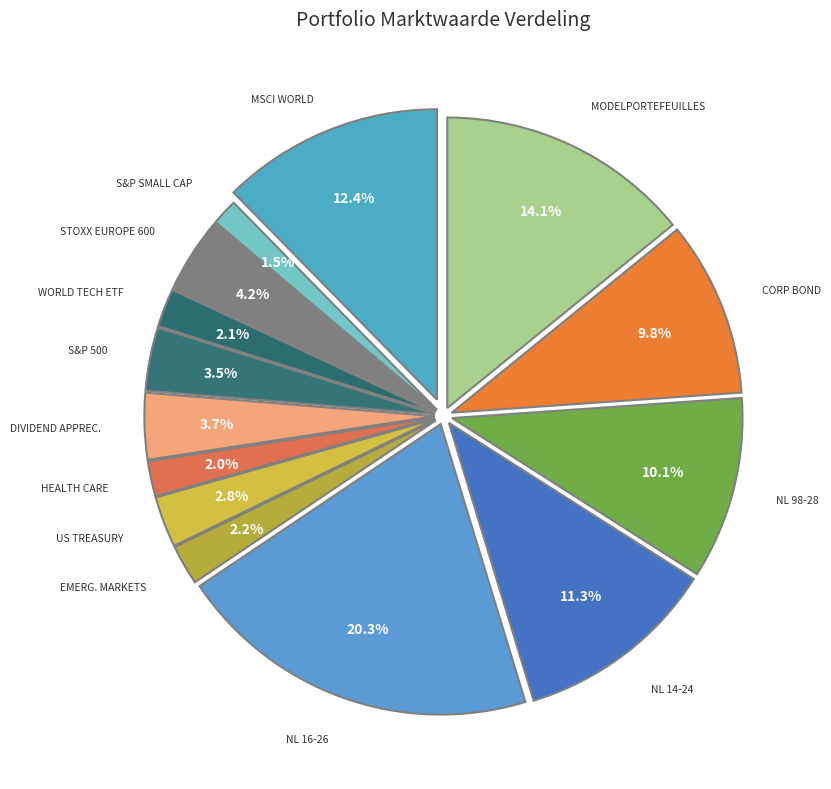

Is there any slice that represents more than half of the pie?

No